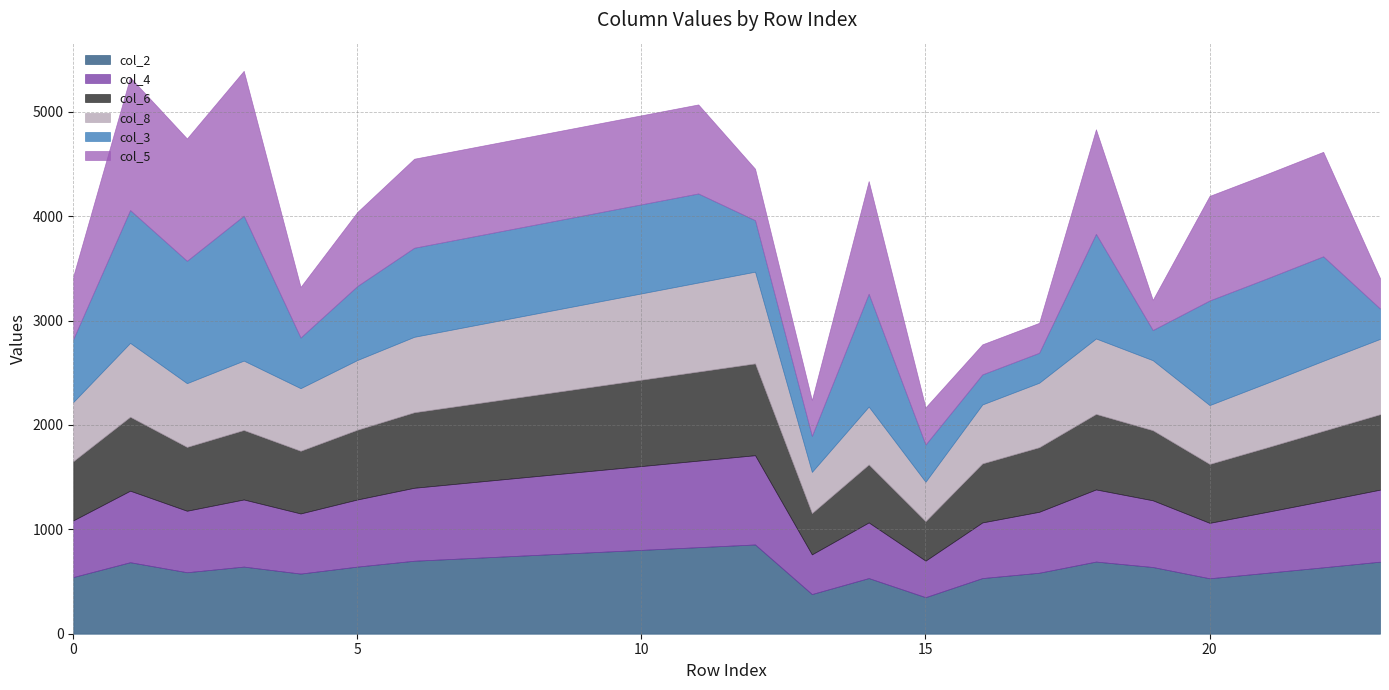

Rank the series at 13 from lowest to highest value.

col_3, col_5, col_2, col_4, col_6, col_8